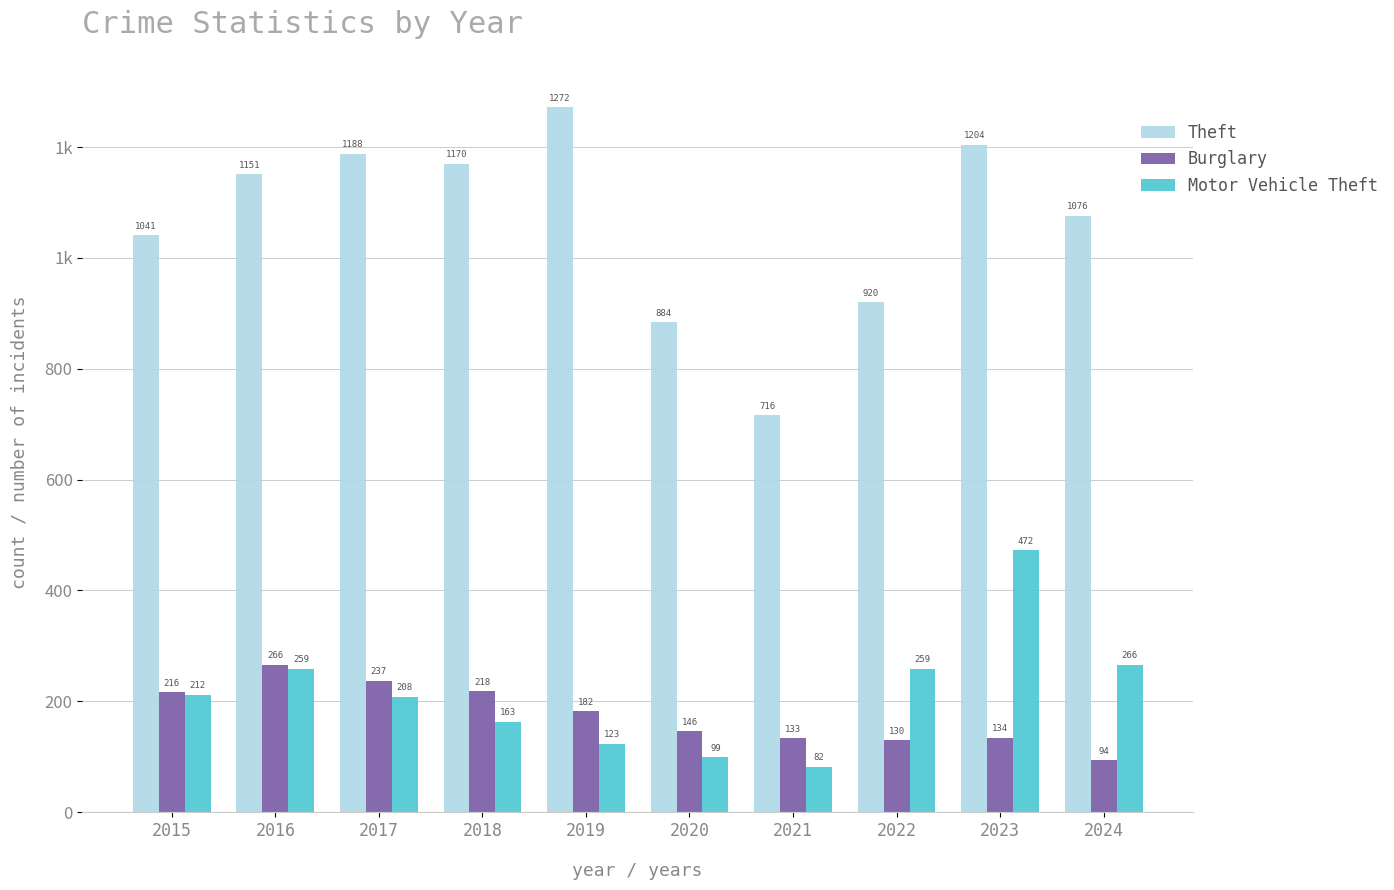

The value of Burglary at 2019 is 280. True or false?

False